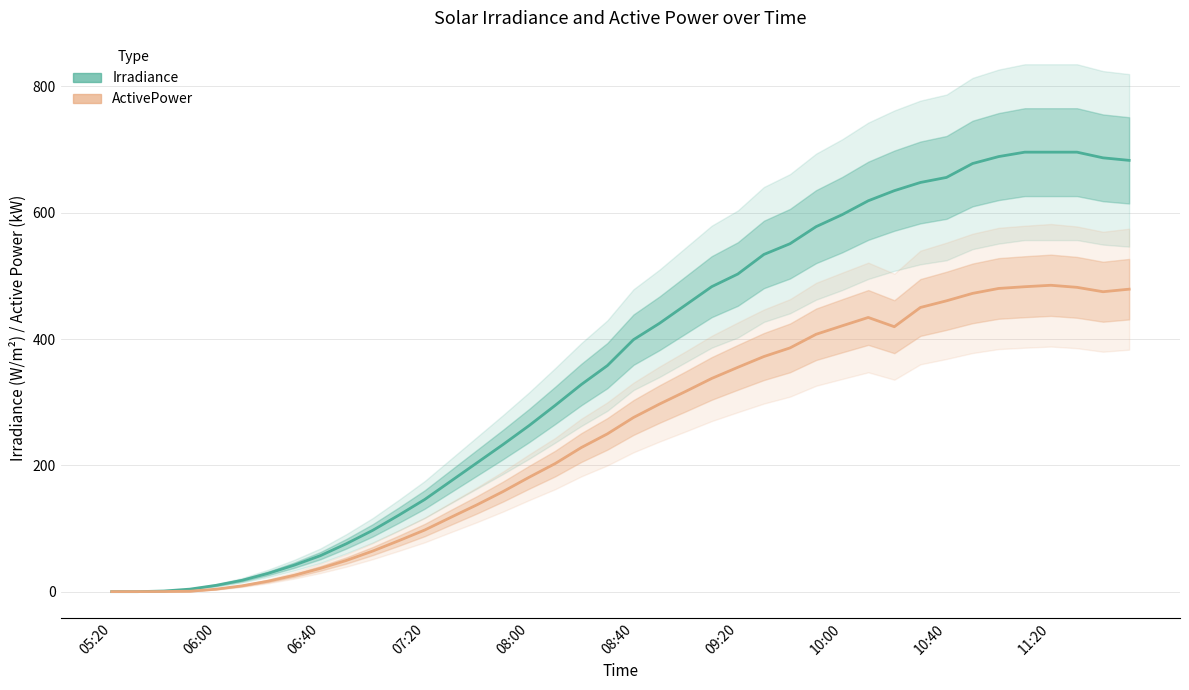

At which category does the chart reach its peak across all series?

35